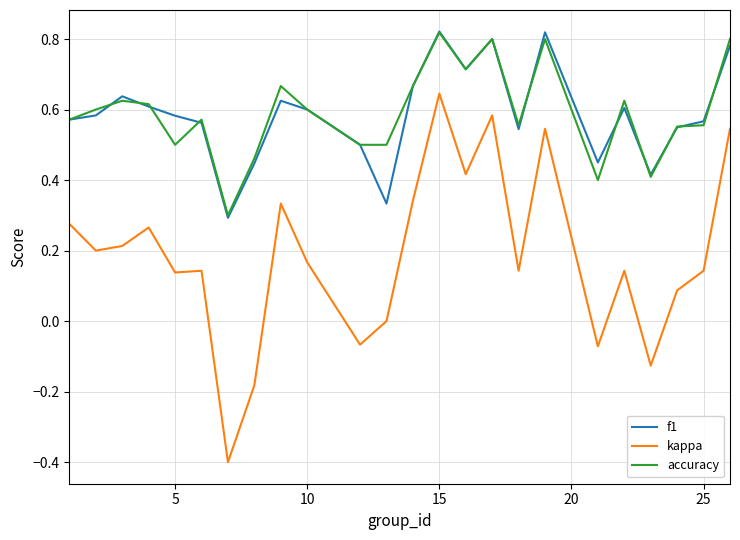

True or false: f1 and kappa cross at least once.

False